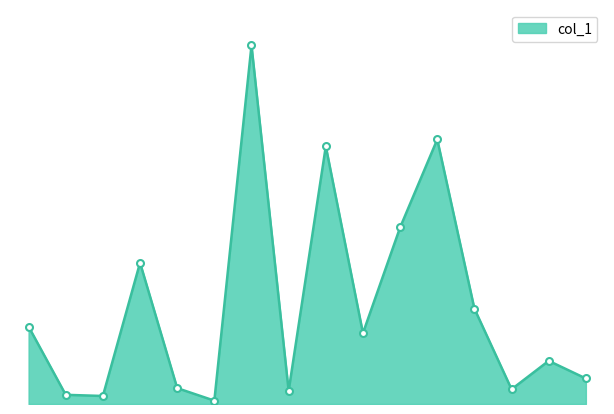

Does the chart have visible grid lines?

No